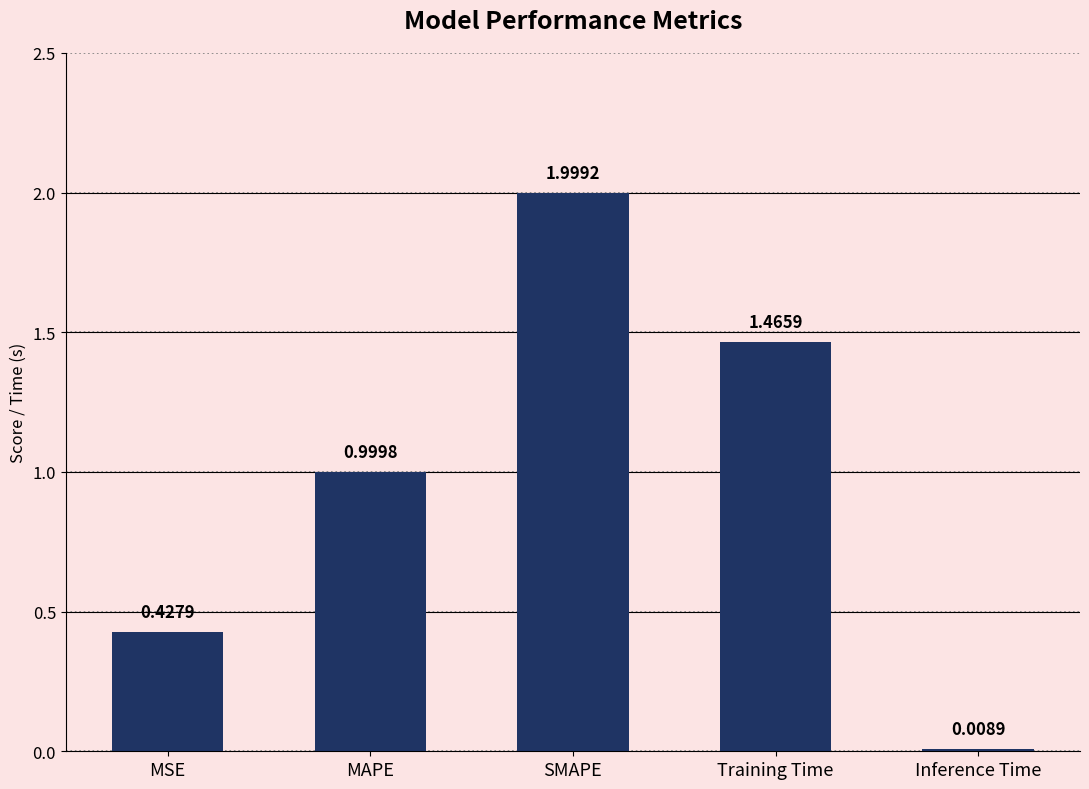

What is the ratio of the value at MAPE to the value at Training Time?

0.7